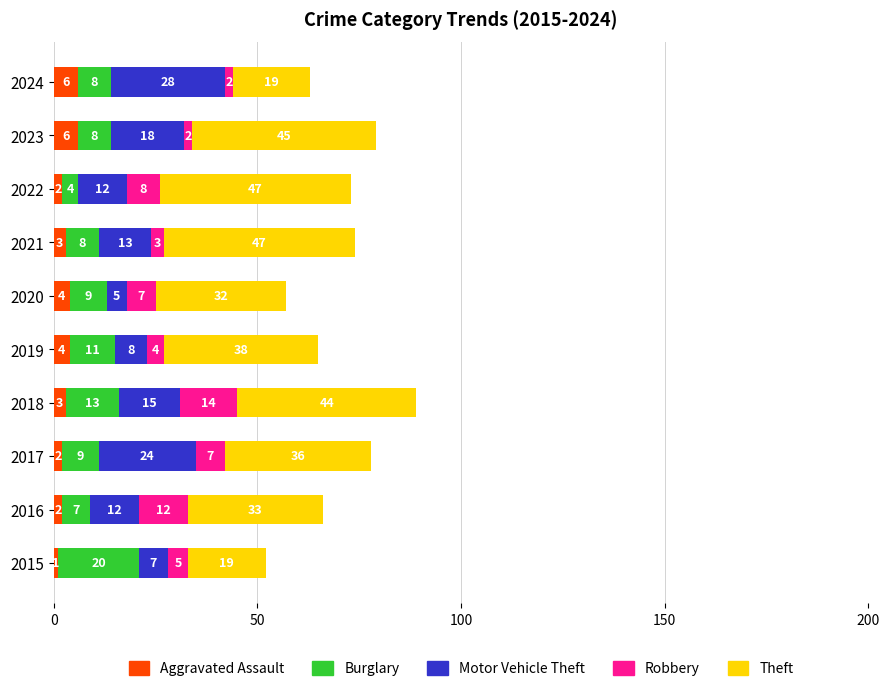

What is the total value across all series at 2017?

78